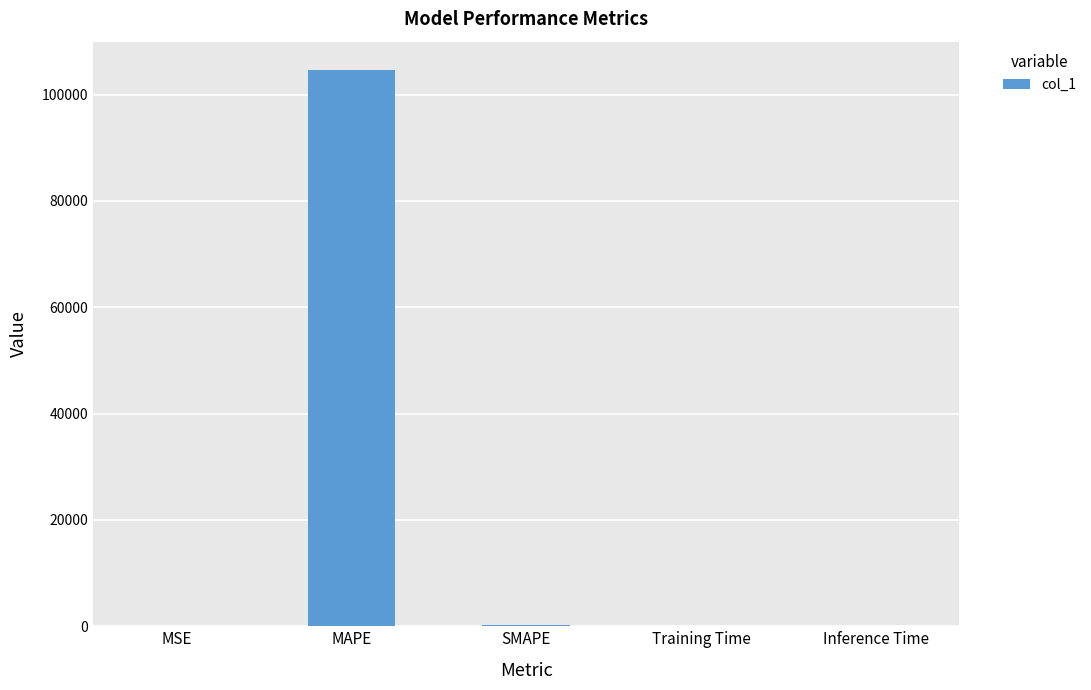

Is it true that the value at Inference Time is 0.0?

True